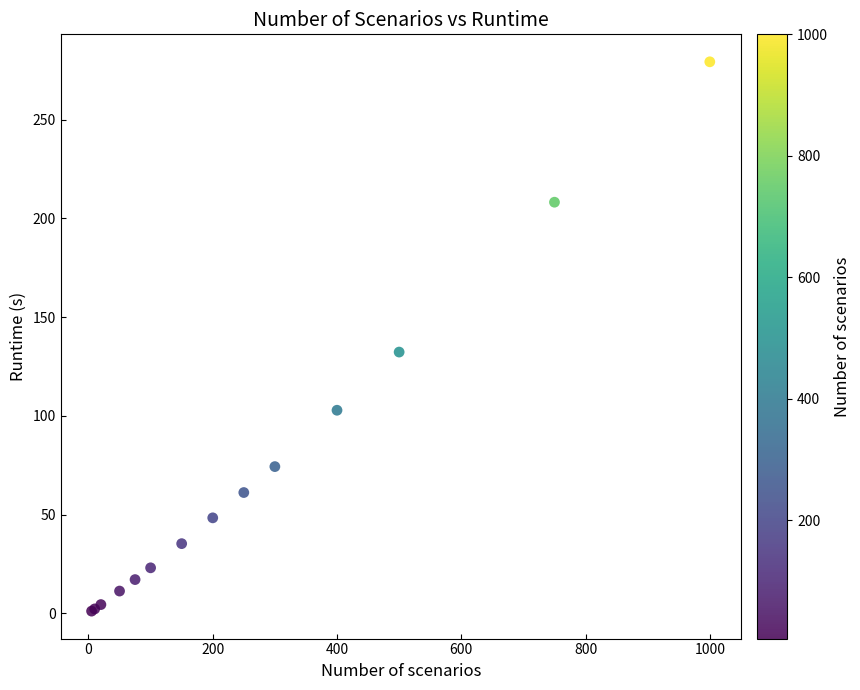

What Y value in the scatter plot is closest to 140?

132.3